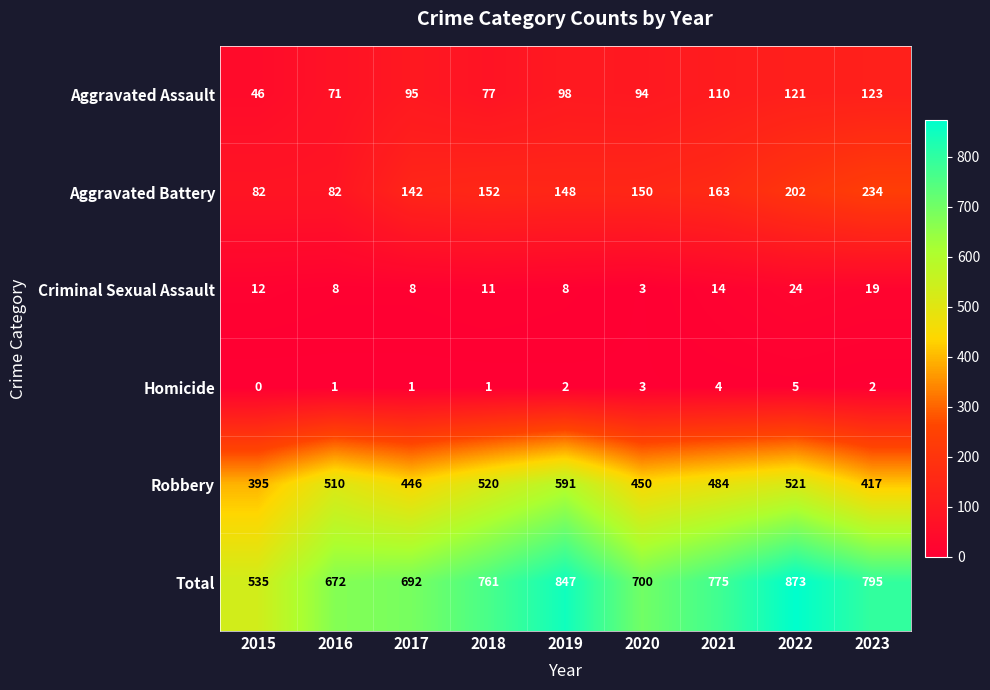

List the series in order of their peak value, lowest first.

Homicide, Criminal Sexual Assault, Aggravated Assault, Aggravated Battery, Robbery, Total